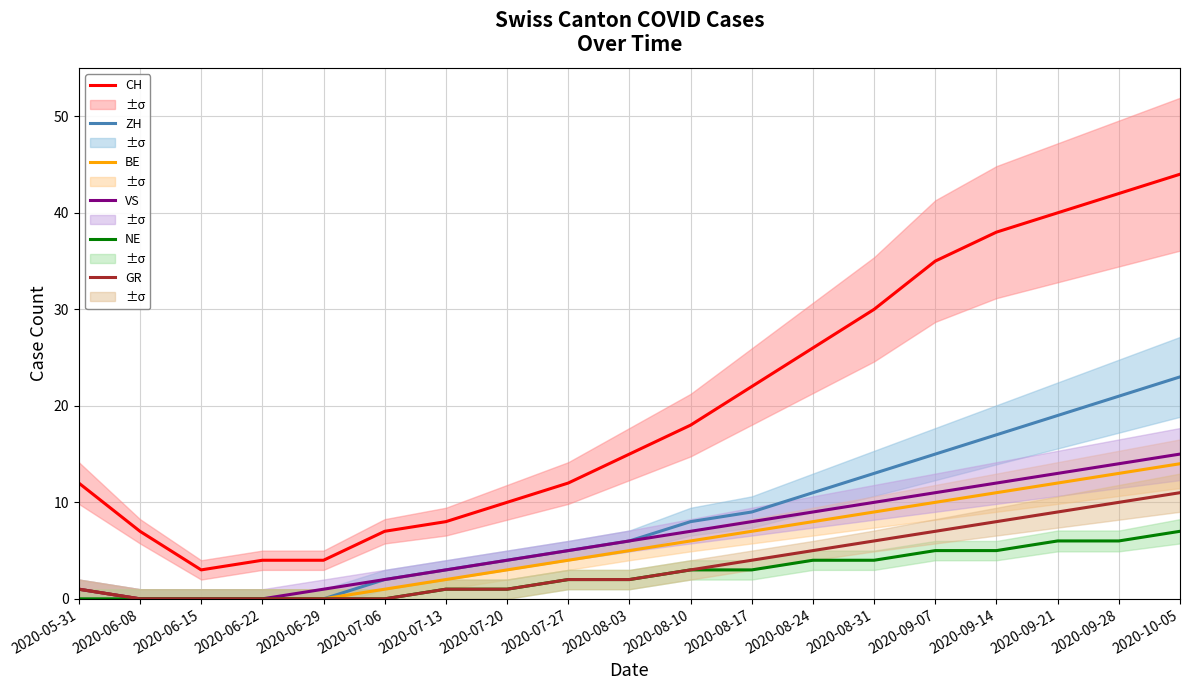

What is the spread (max minus min) of values at 2020-09-14?

33